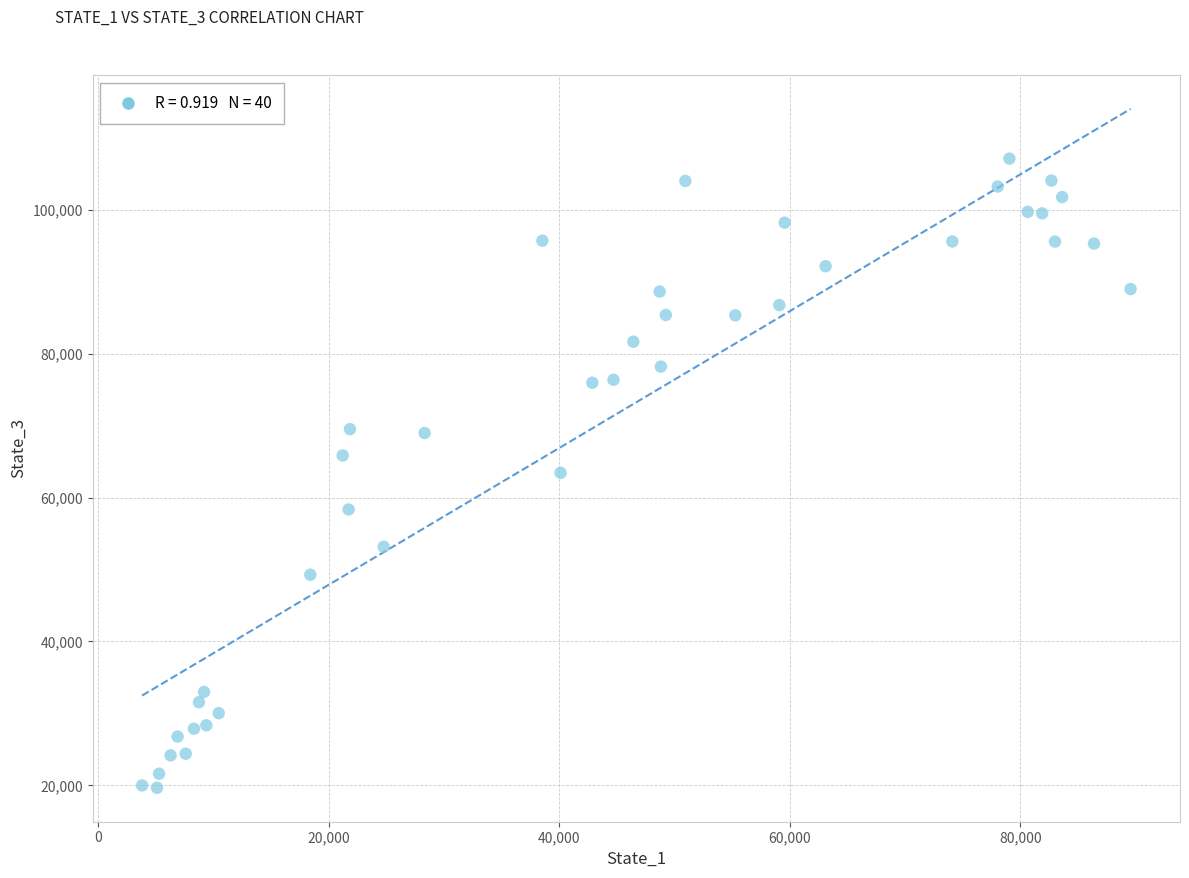

What is the range of X values (max minus min)?

85788.7